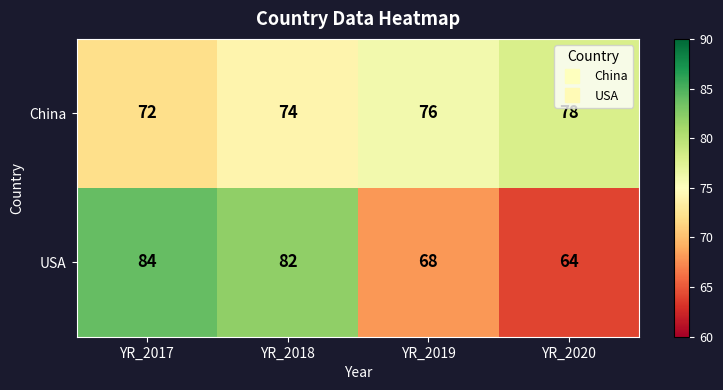

Is it true that China equals 19 at YR_2019?

False